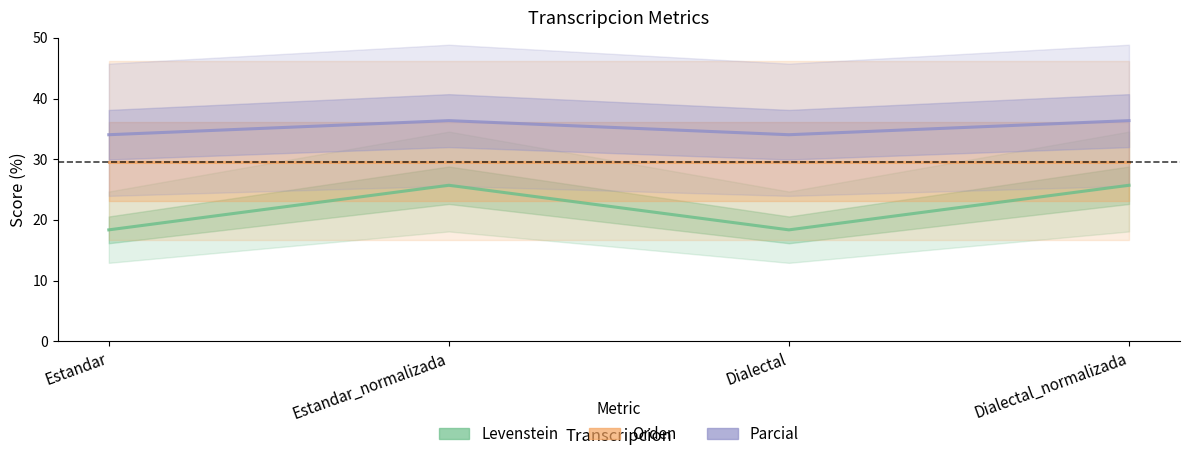

Reading left to right, what are all the values shown in this chart?

Levenstein: 18.4	25.7	18.4	25.7
Orden: 29.6	29.6	29.6	29.6
Parcial: 34.0	36.4	34.0	36.4